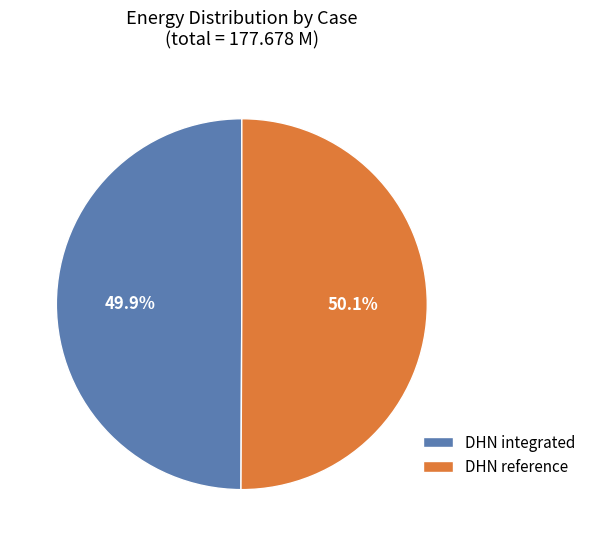

How much of the chart is everything except DHN reference?

49.9%